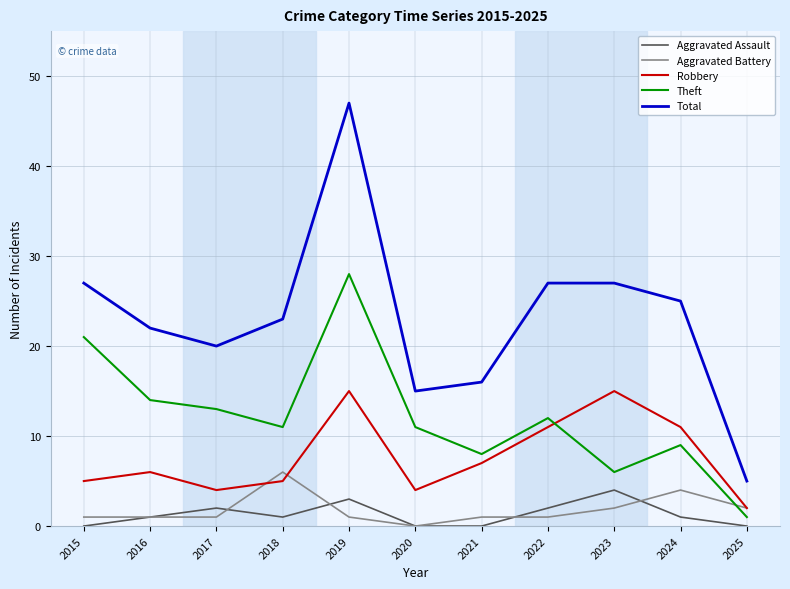

True or false: Total and Aggravated Assault intersect in this chart.

False